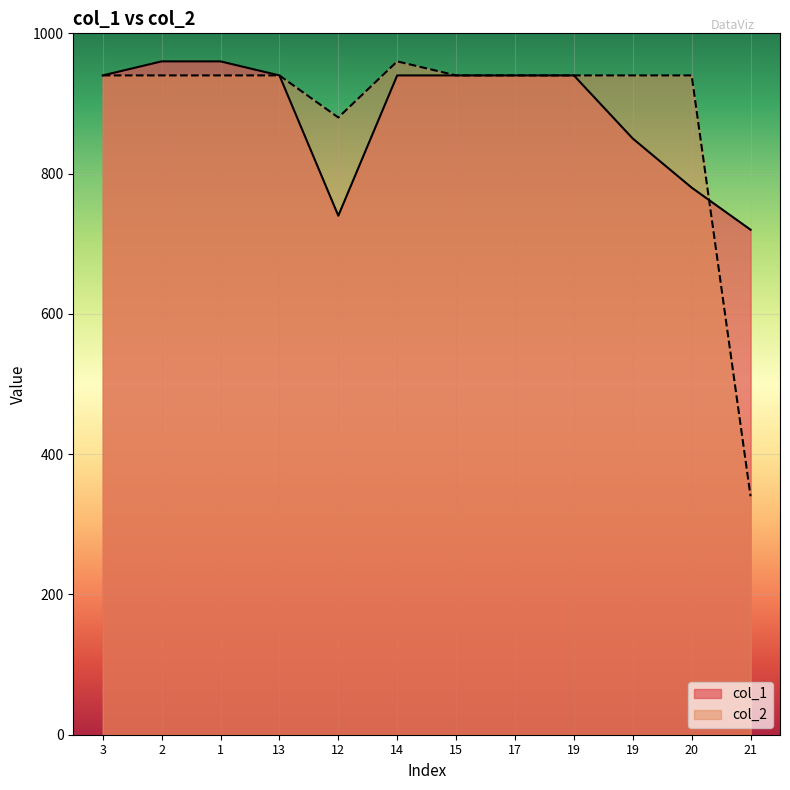

Where do col_1 and col_2 first cross each other?

20 and 21